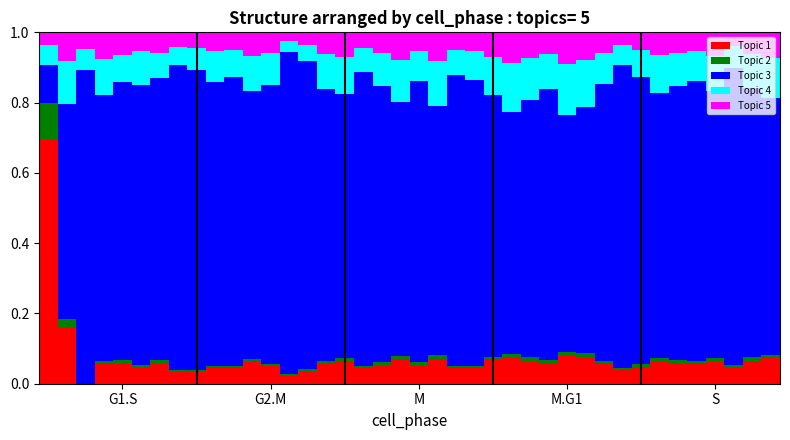

Are the bars grouped side by side (vs. stacked)?

No